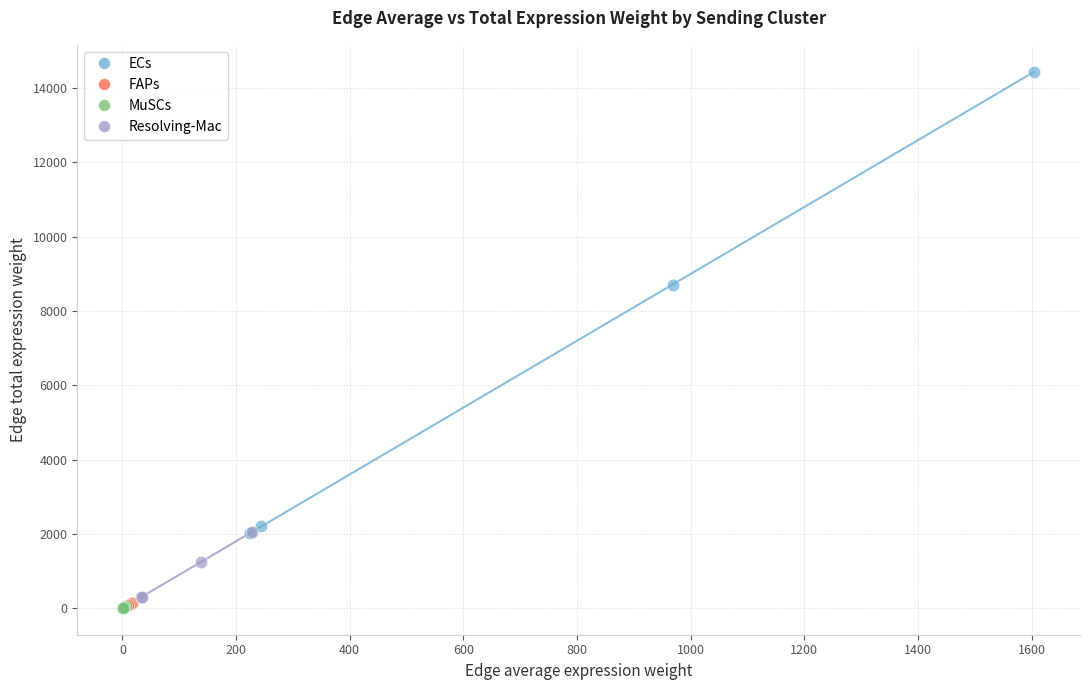

Which series contains the highest Y value?

ECs